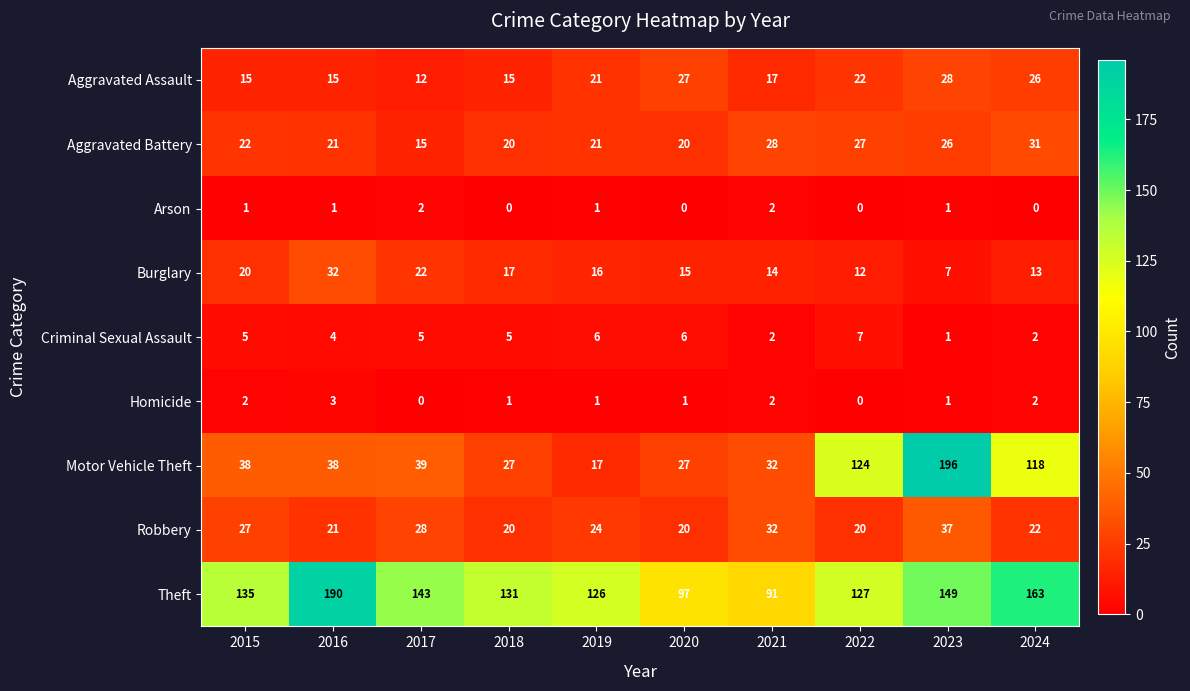

What is the difference between the highest and lowest values at 2018?

131